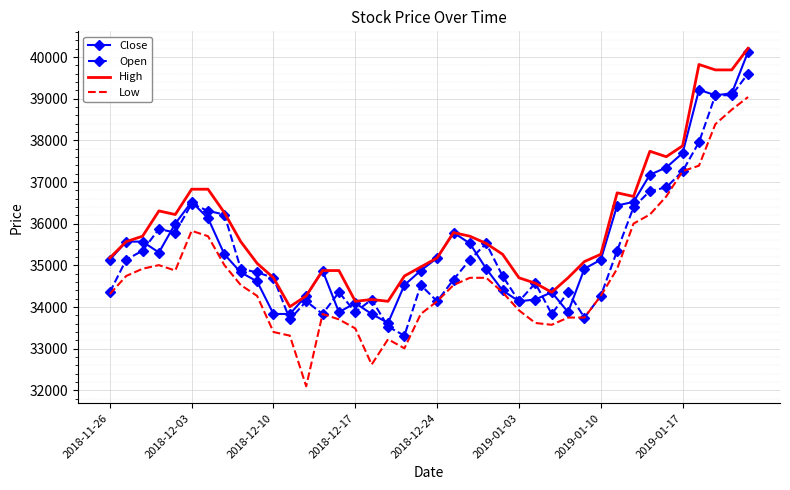

Which series has the largest total across all categories?

High